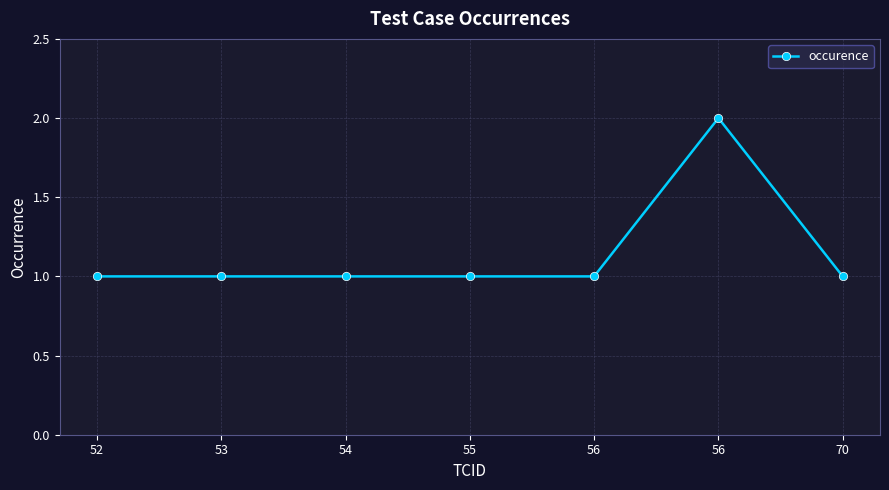

Which has a higher value, 52 or 56?

56